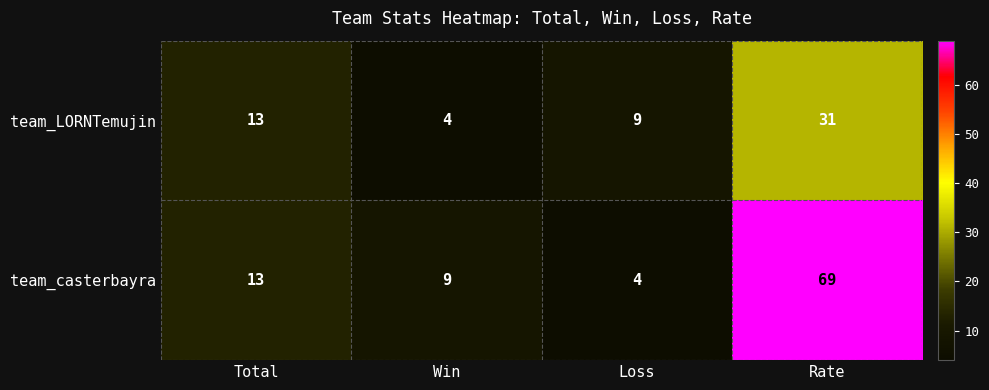

How many series are shown in this chart?

2